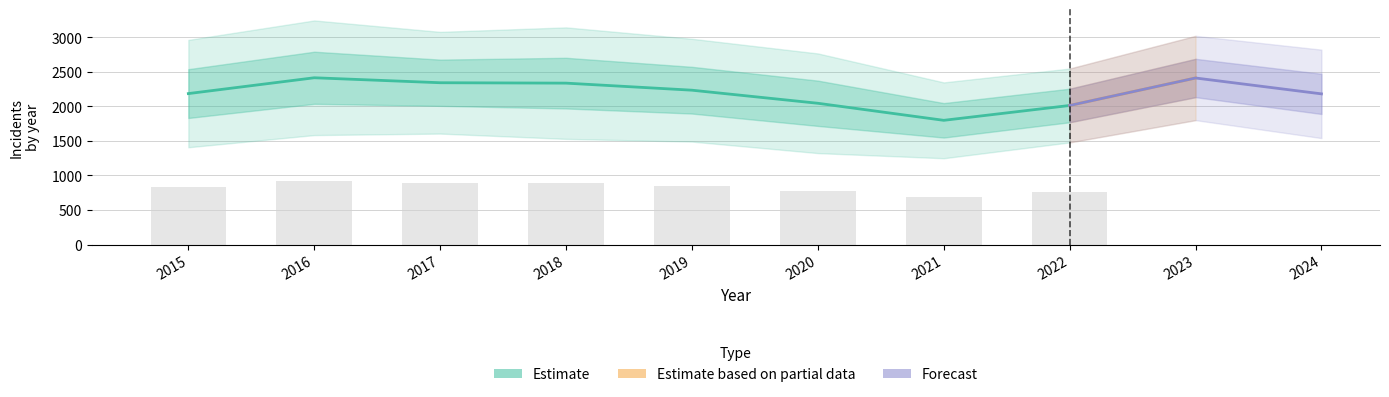

What is the spread (max minus min) of values at 2018?

1950